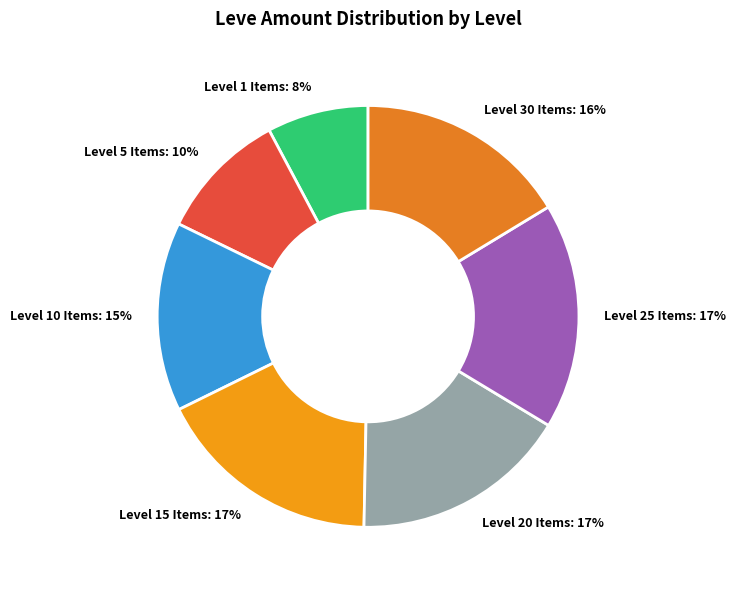

Do Level 20 Items: 17% and Level 30 Items: 16% together represent more than half of the pie?

No